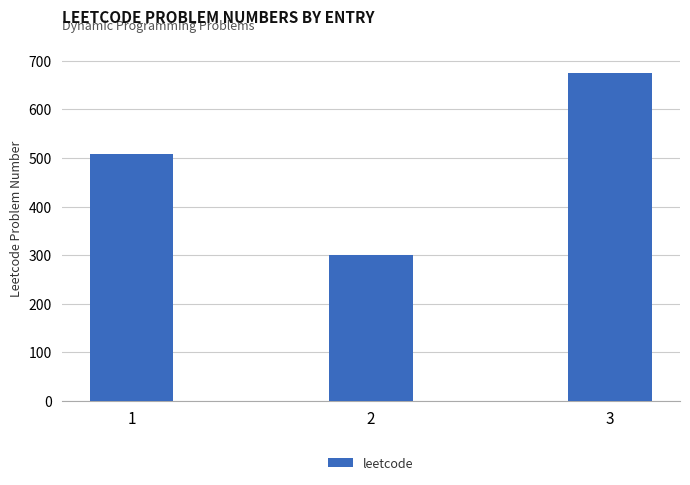

Is it true that the value at 3 is 308?

False